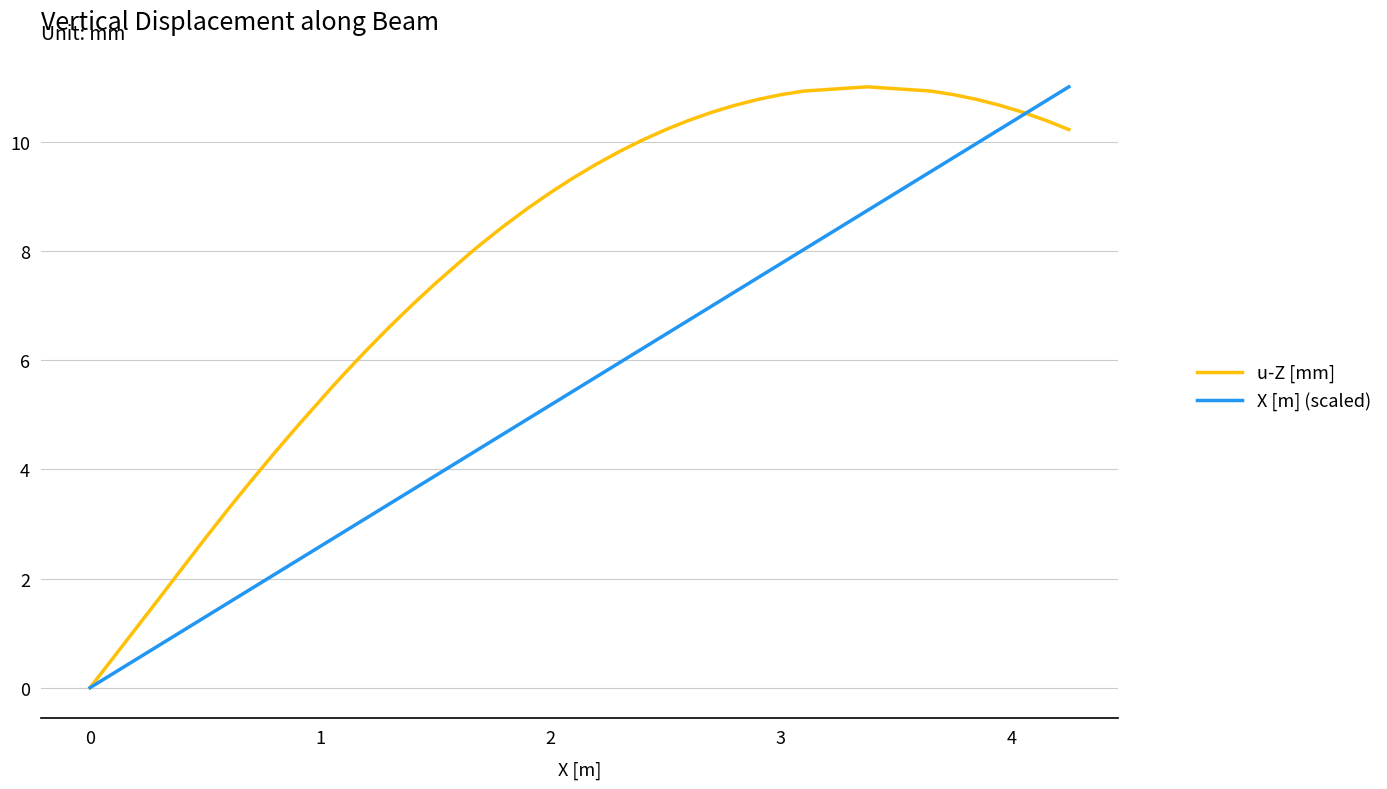

After their last crossing, which series has the higher values: X [m] (scaled) or u-Z [mm]?

X [m] (scaled)